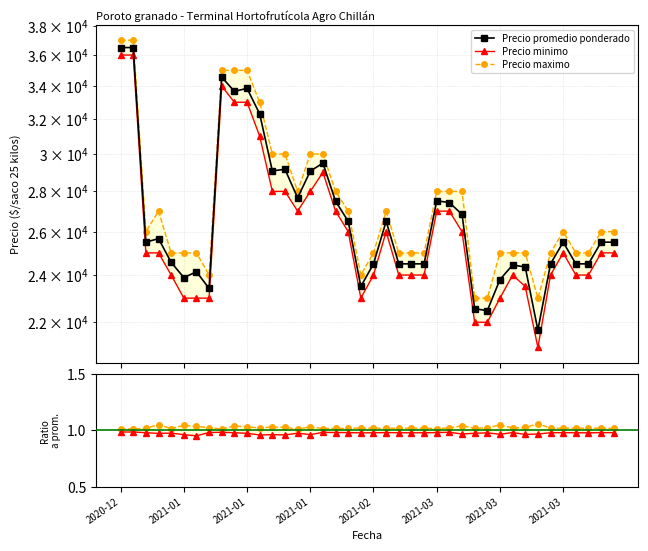

Which series has the largest range (max minus min)?

Precio promedio ponderado